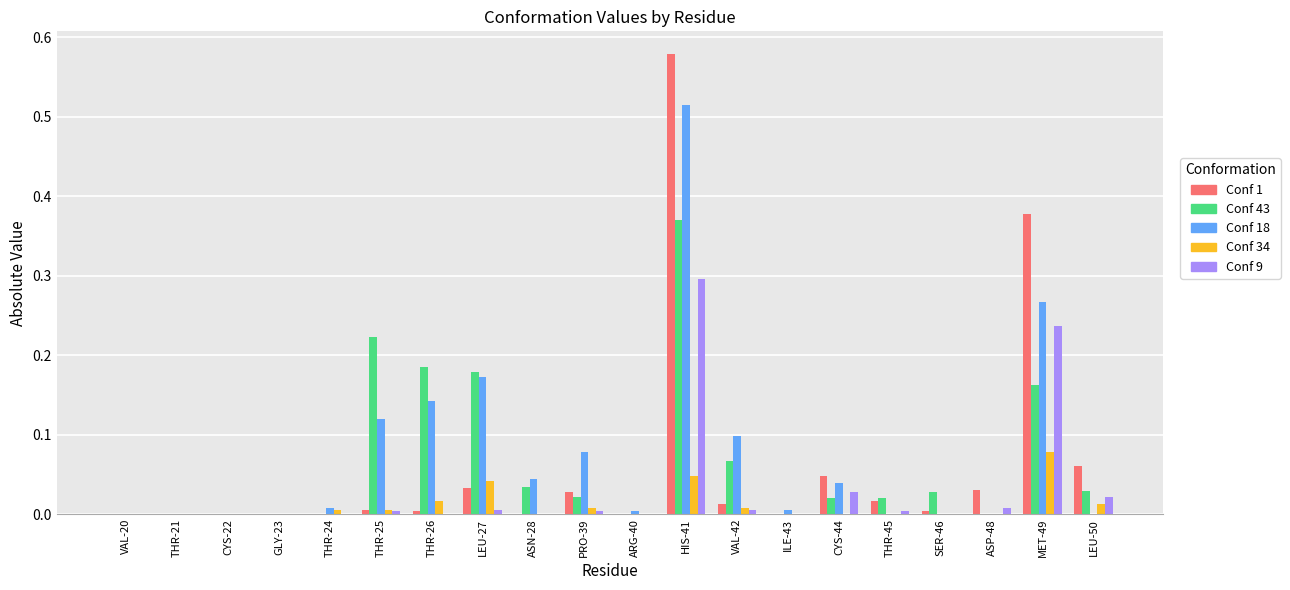

At which category is the sum across all series the highest?

HIS-41